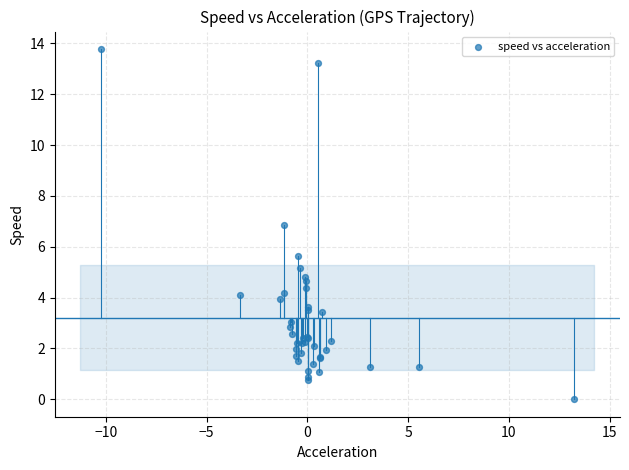

What Y value in the scatter plot is closest to 6?

5.7